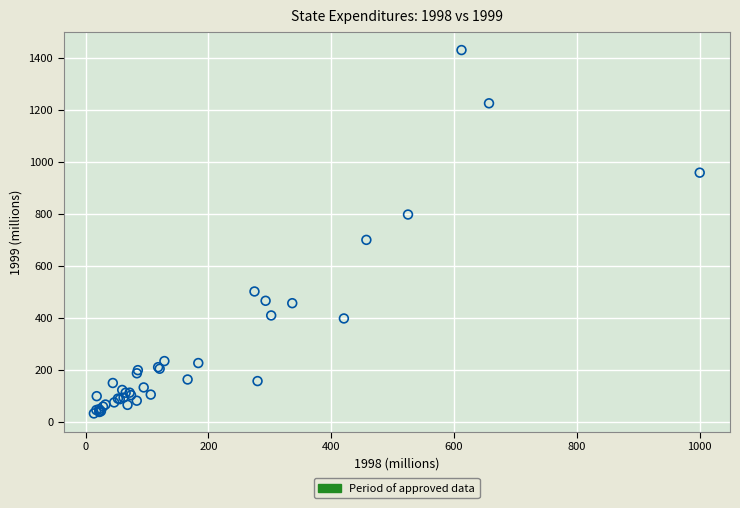

What Y value in the scatter plot is closest to 732?

700.7